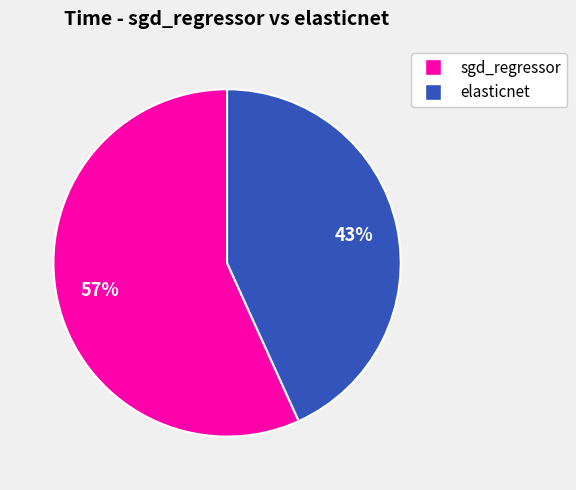

Rank the categories by value from highest to lowest.

sgd_regressor, elasticnet